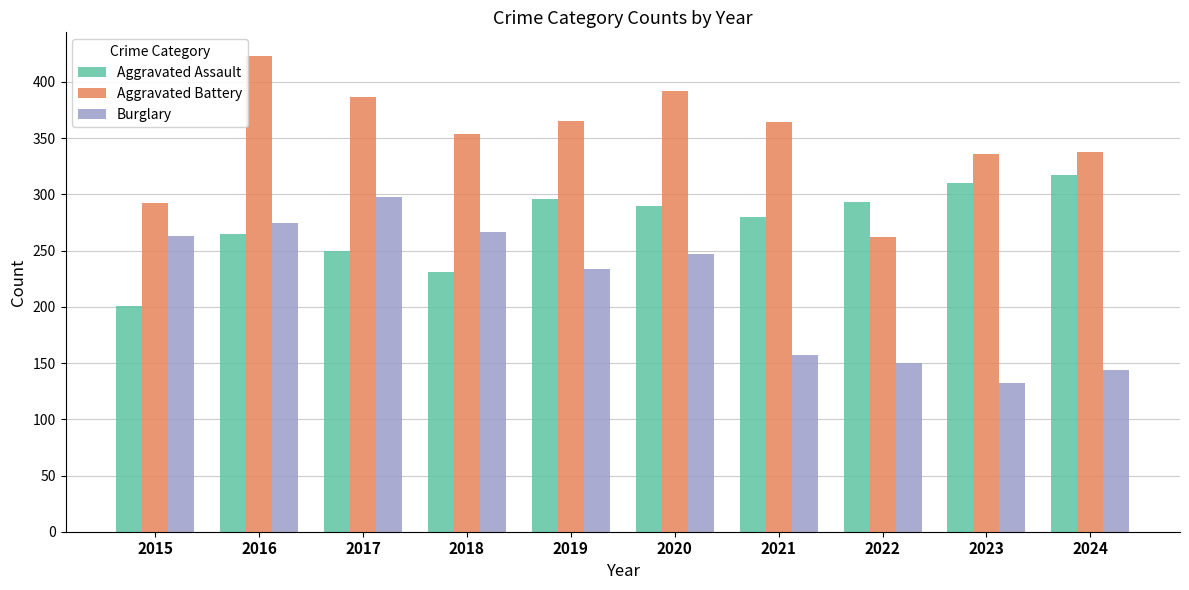

Is it true that Aggravated Assault equals 265 at 2016?

True